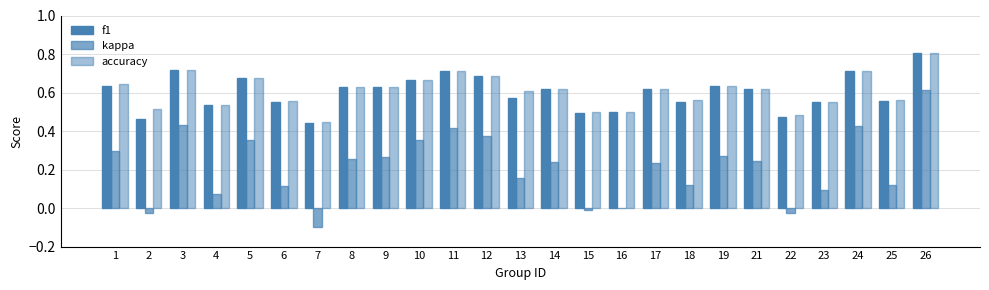

What is the sum of the f1 values at 5 and 3?

1.4